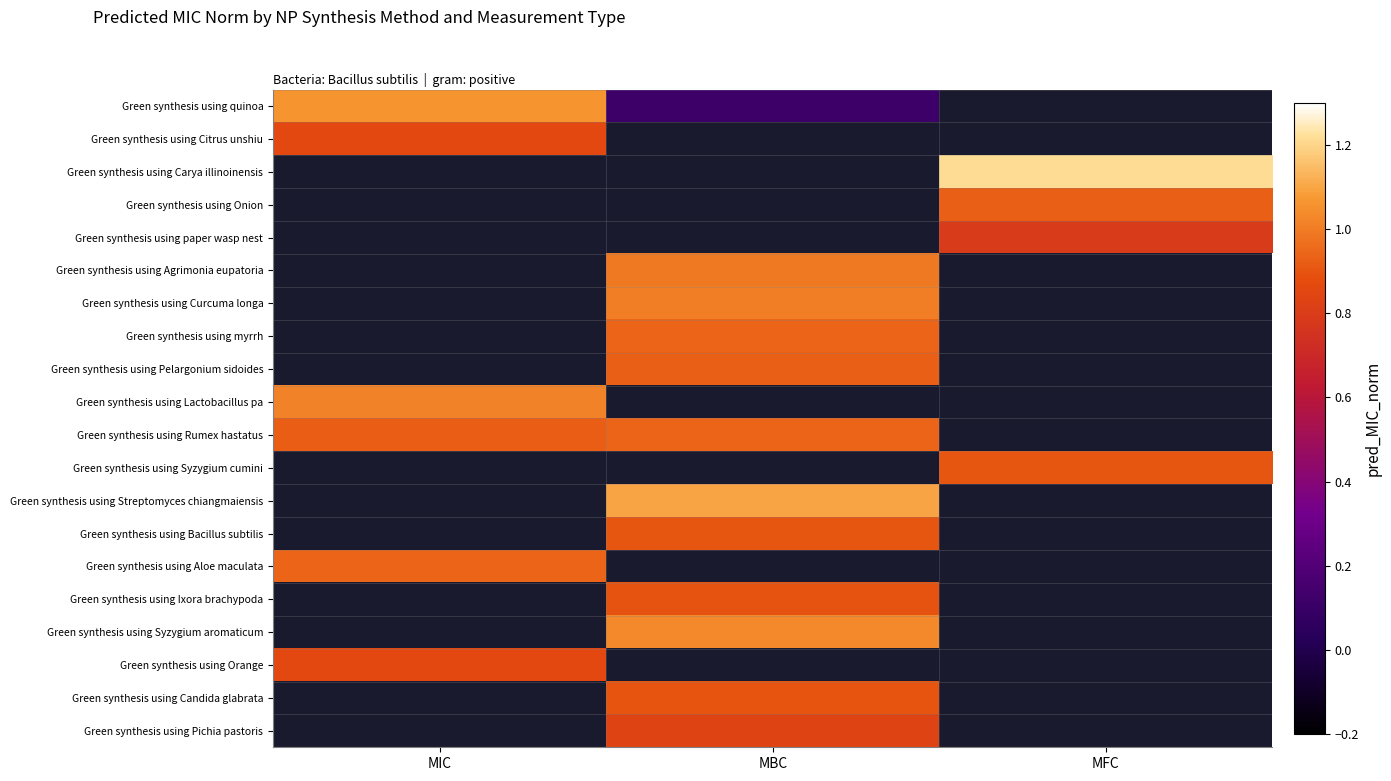

Which series has the widest spread of values?

Green synthesis using quinoa